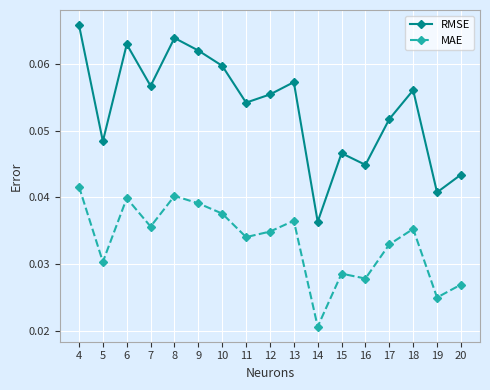

Which series changed the most between 18 and 20?

RMSE